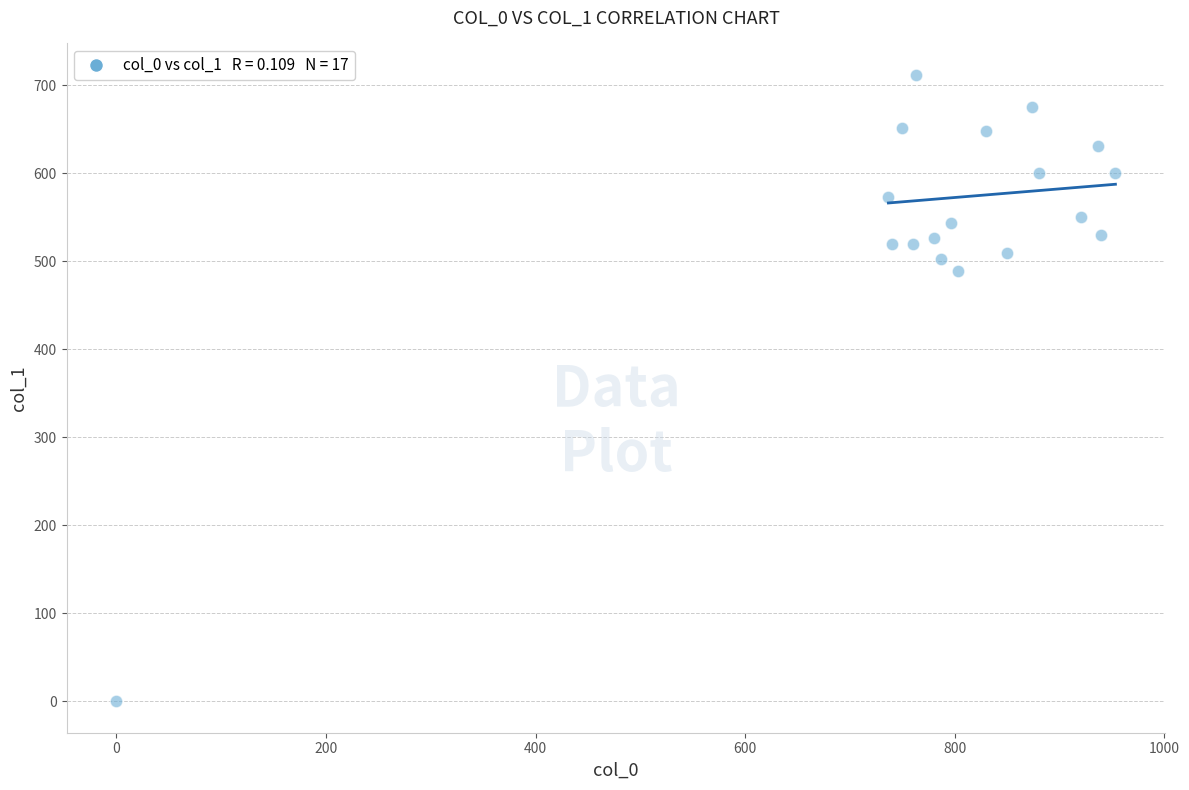

What Y value in the scatter plot is closest to 356?

489.4